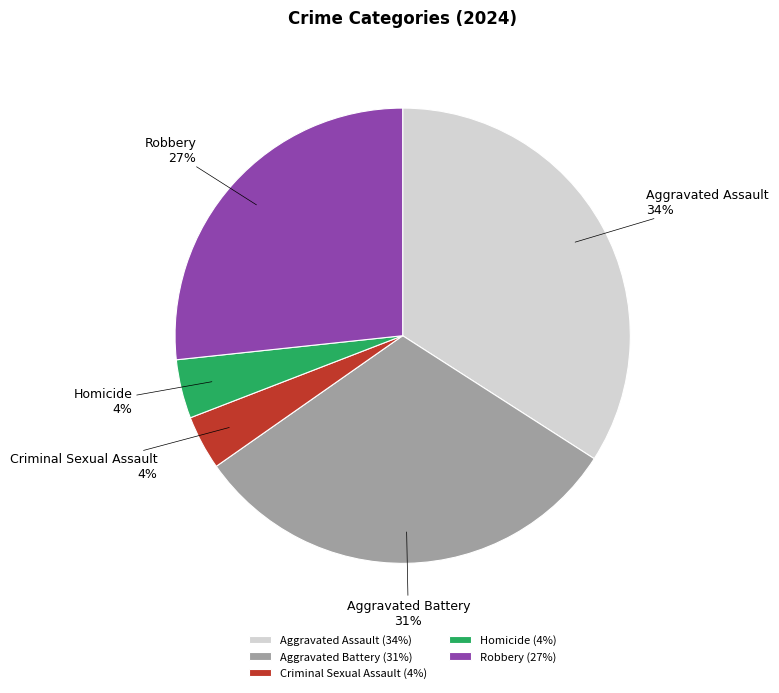

What is the ratio of the value at Criminal Sexual Assault to the value at Aggravated Battery?

0.1